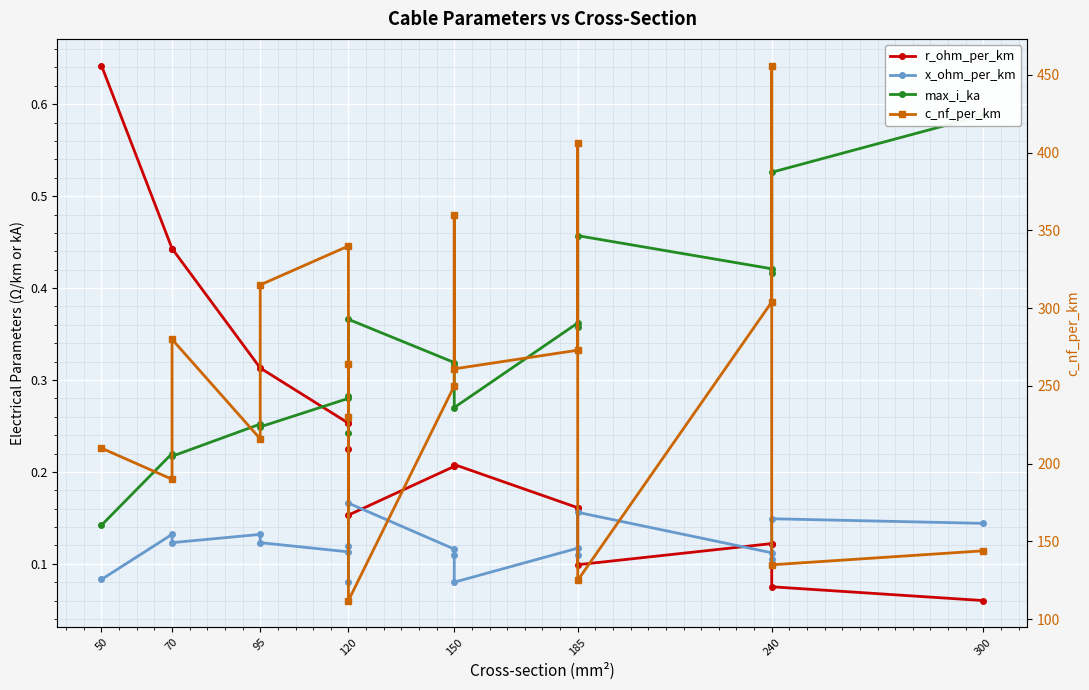

What are all the series names shown in the legend?

r_ohm_per_km, x_ohm_per_km, max_i_ka, c_nf_per_km